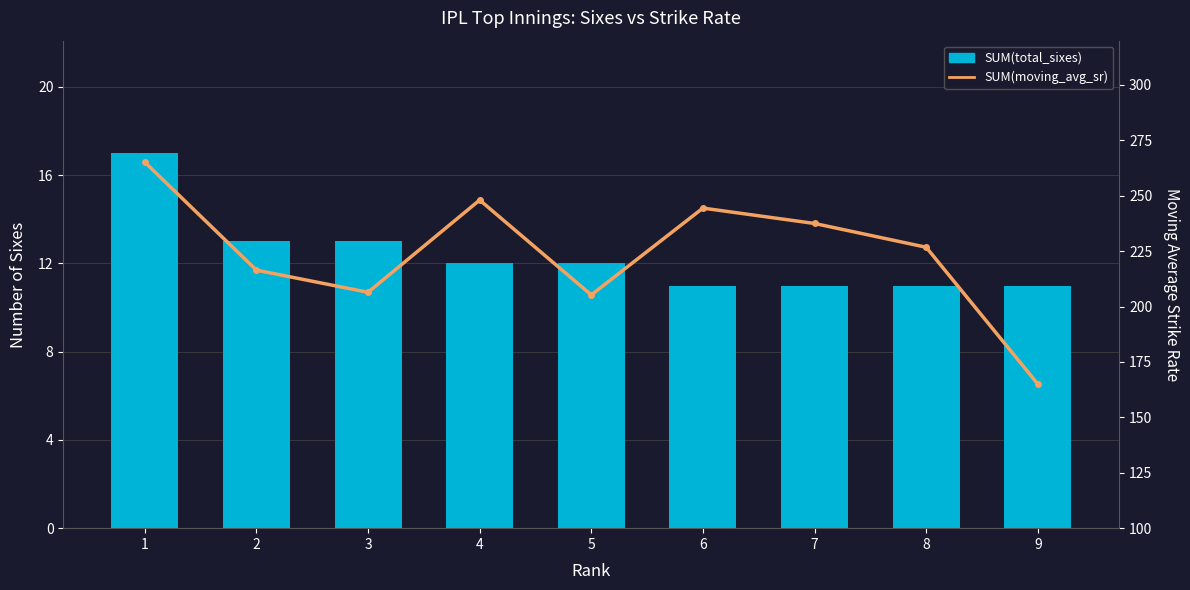

Does the chart contain any negative values?

No